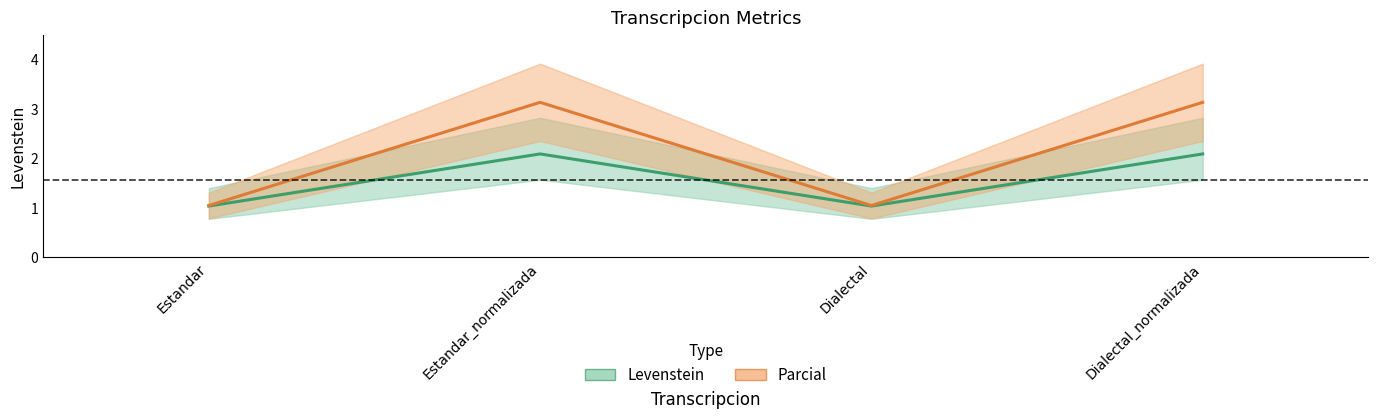

True or false: Levenstein and Parcial intersect in this chart.

False